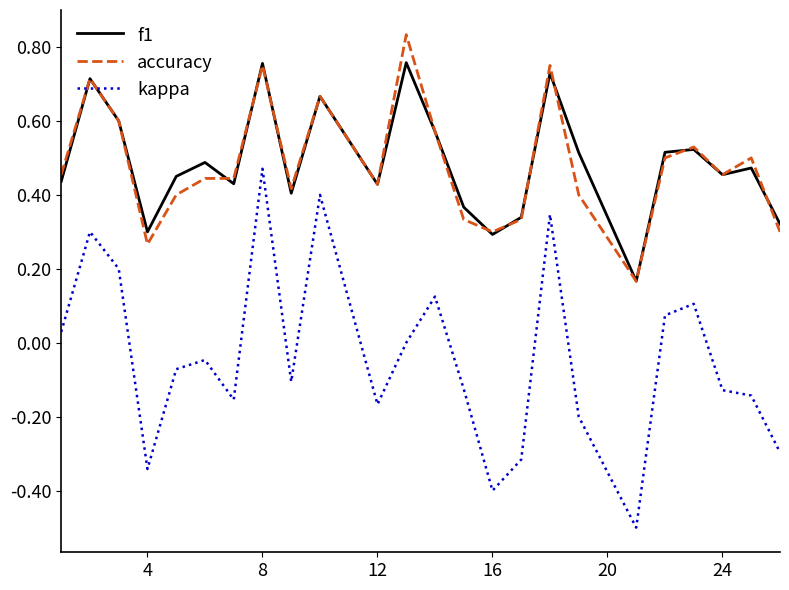

What is the minimum value shown in the chart?

-0.5